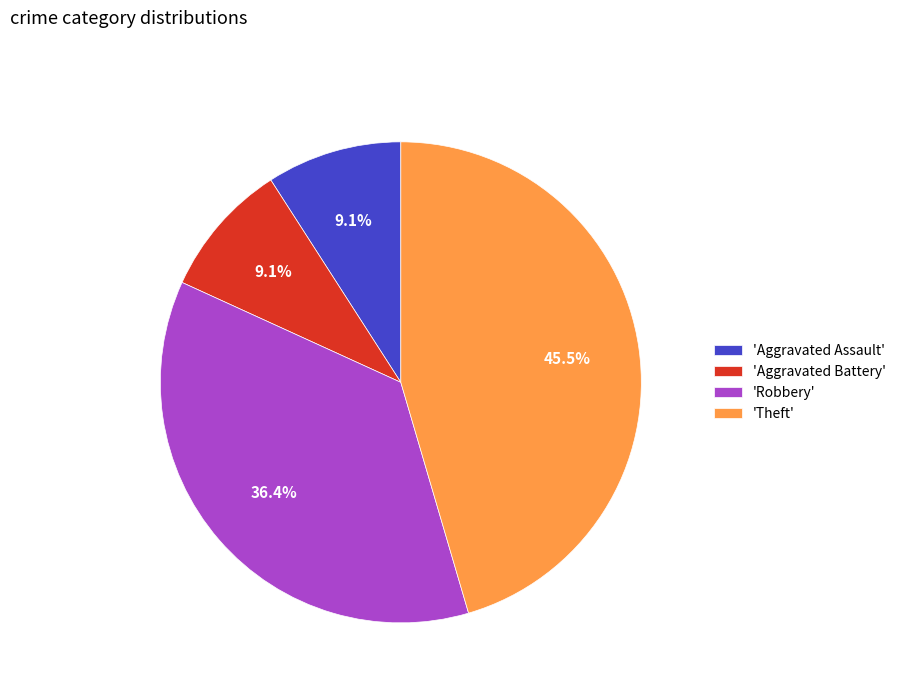

How many slices are in this pie chart?

4